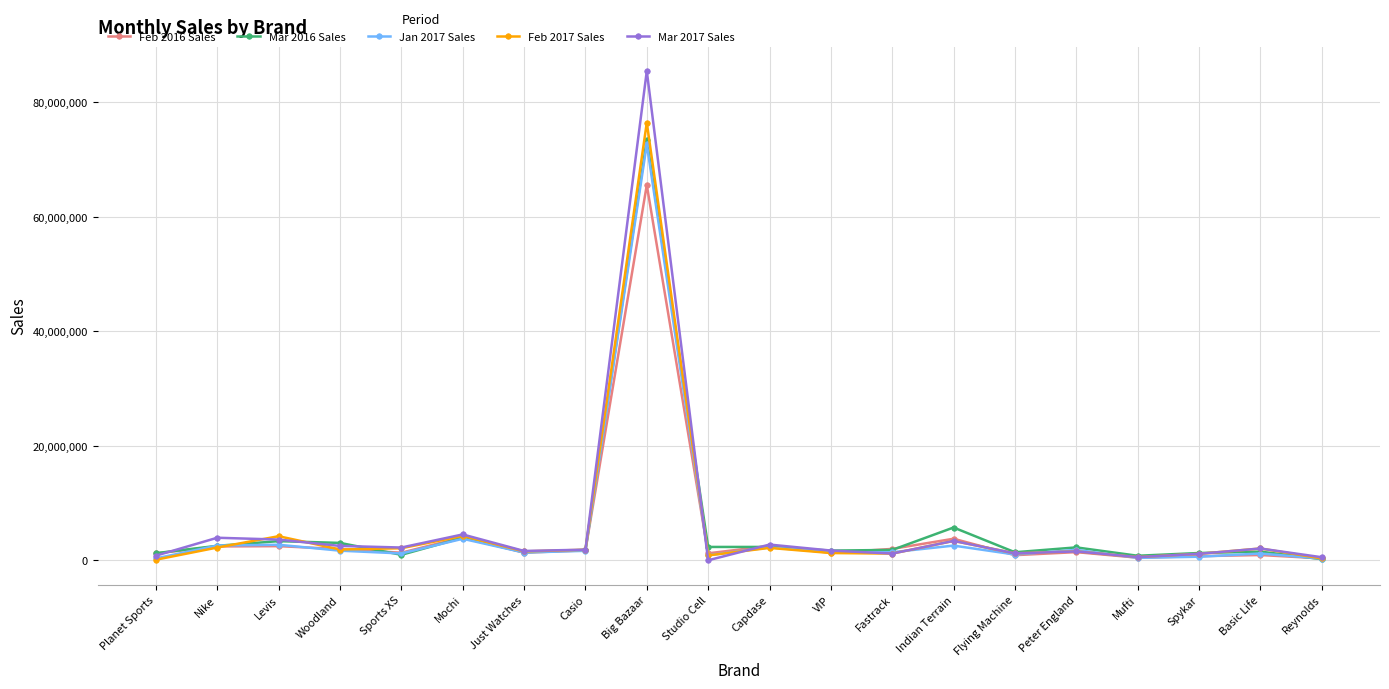

What is the total value across all series at Just Watches?

7277610.4